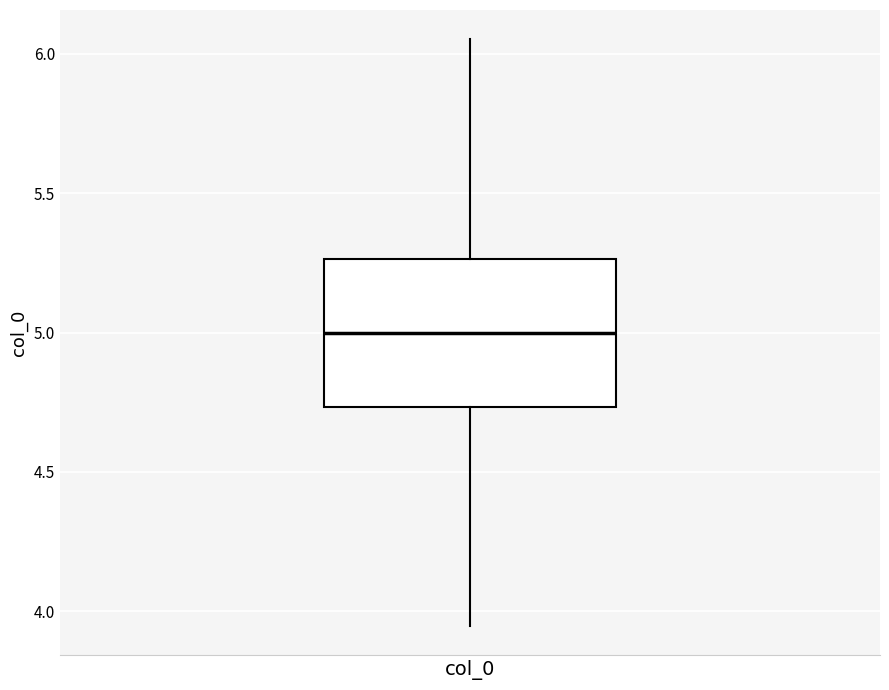

Transcribe this box plot: give where the median line is, the range the box spans, and where the two whiskers end, as read against the y-axis. The values are not printed on the chart, so give them approximately, as read against the axis.

median 5.00, box 4.75 to 5.25, whiskers 3.95 to 6.05